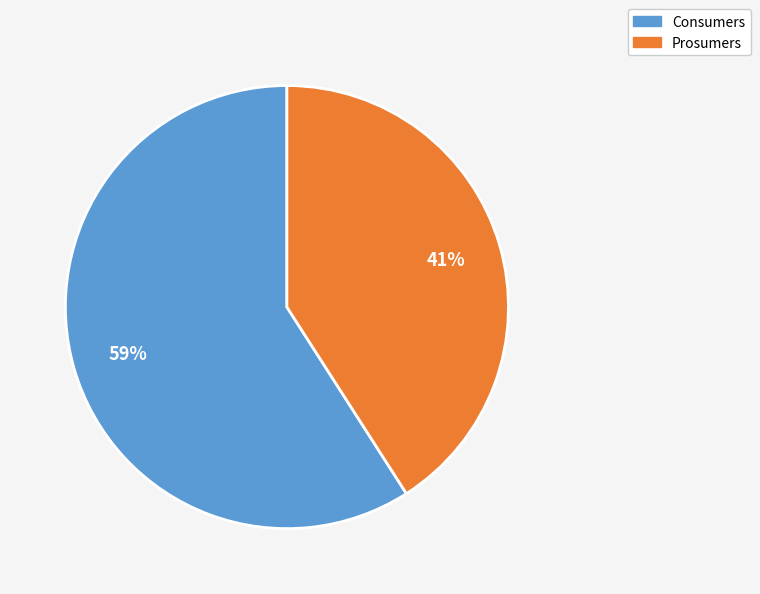

Which has a higher value, Consumers or Prosumers?

Consumers